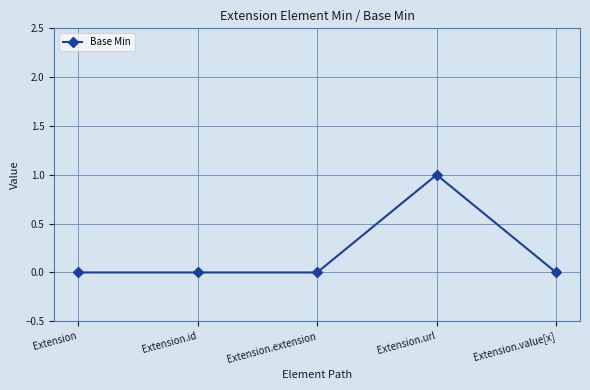

The chart shows a value of -1 at Extension. True or false?

False